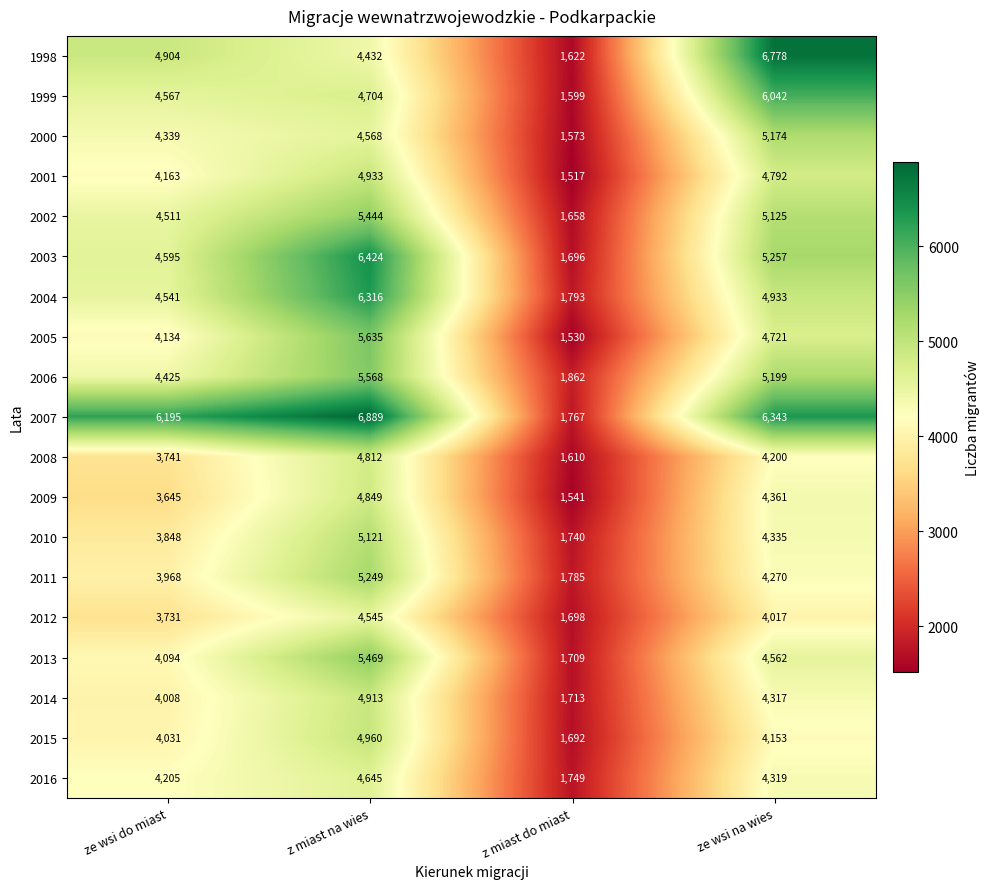

Rank the series at z miast na wies from lowest to highest value.

1998, 2012, 2000, 2016, 1999, 2008, 2009, 2014, 2001, 2015, 2010, 2011, 2002, 2013, 2006, 2005, 2004, 2003, 2007